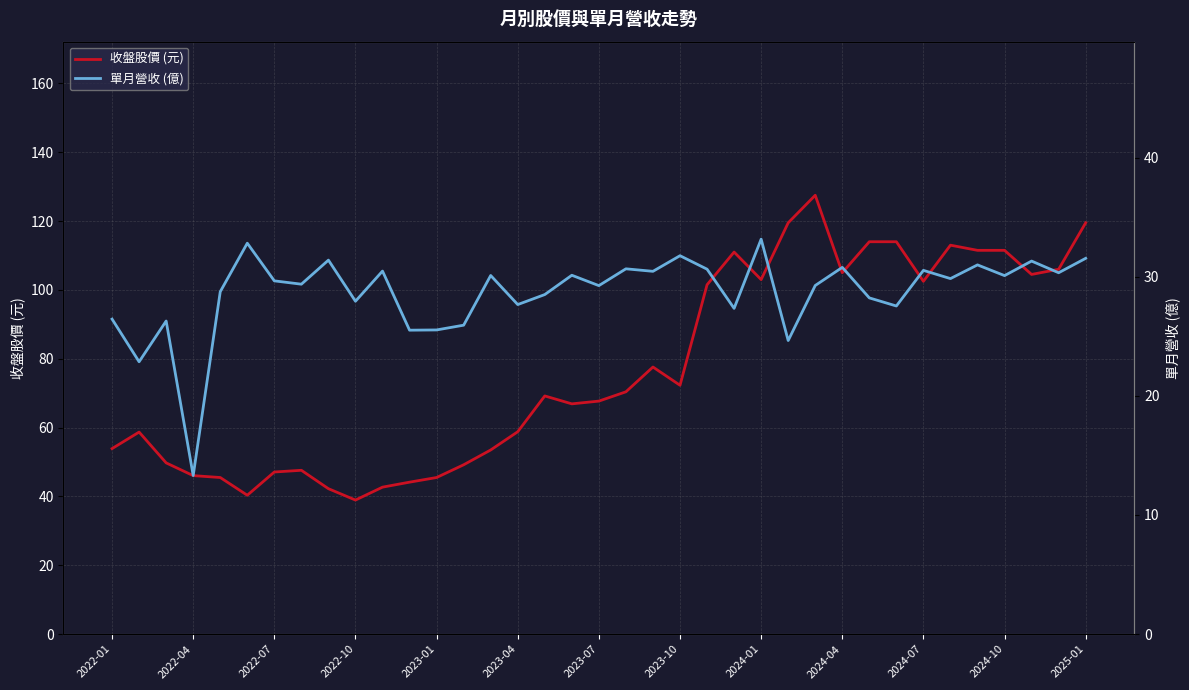

True or false: 單月營收 (億) and 收盤股價 (元) intersect in this chart.

False